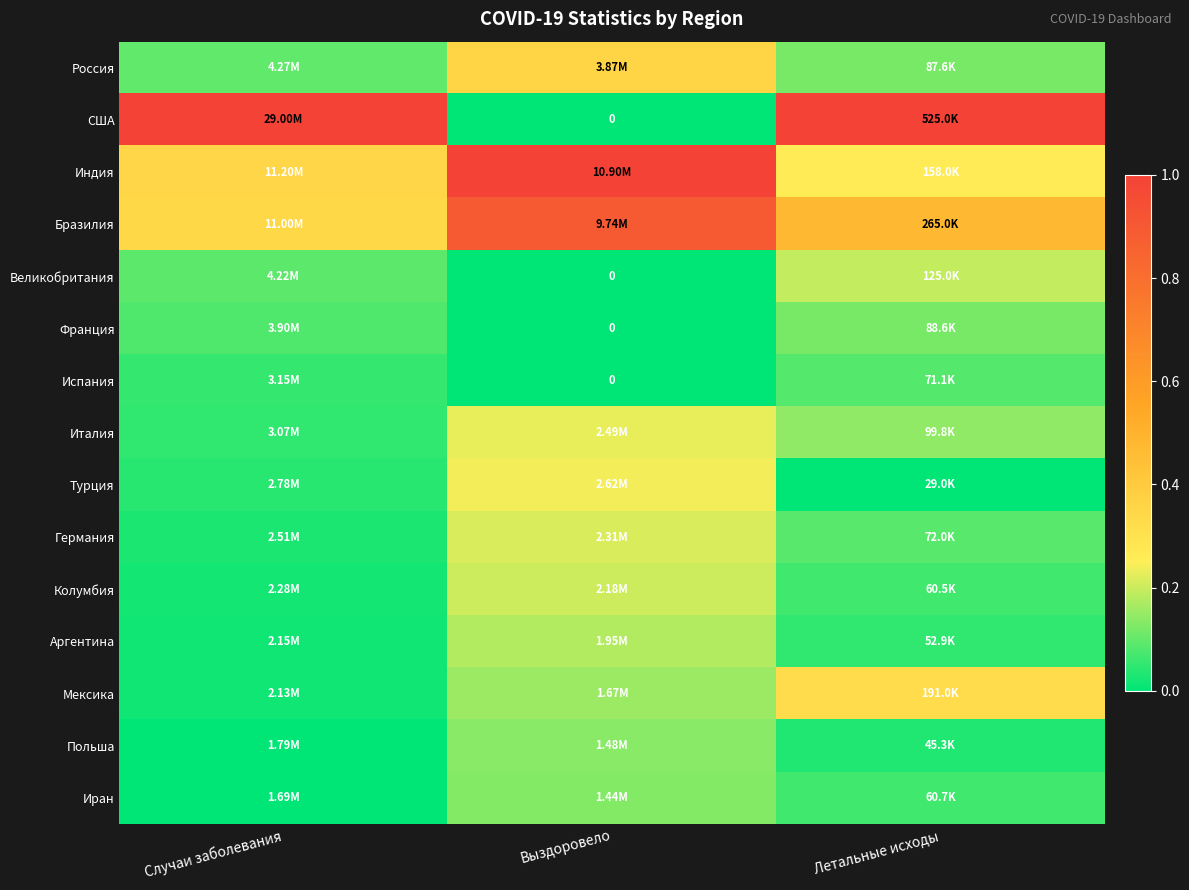

List the series in order of their peak value, lowest first.

Испания, Франция, Иран, Польша, Аргентина, Великобритания, Колумбия, Германия, Италия, Турция, Мексика, Россия, Бразилия, США, Индия